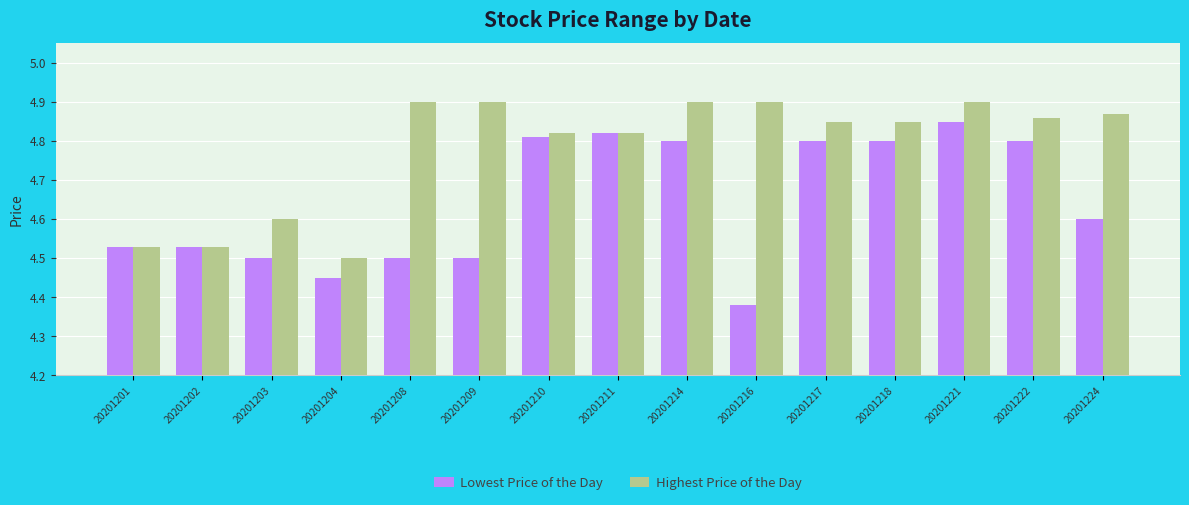

Rank the series by their maximum value, from highest to lowest.

Highest Price of the Day, Lowest Price of the Day